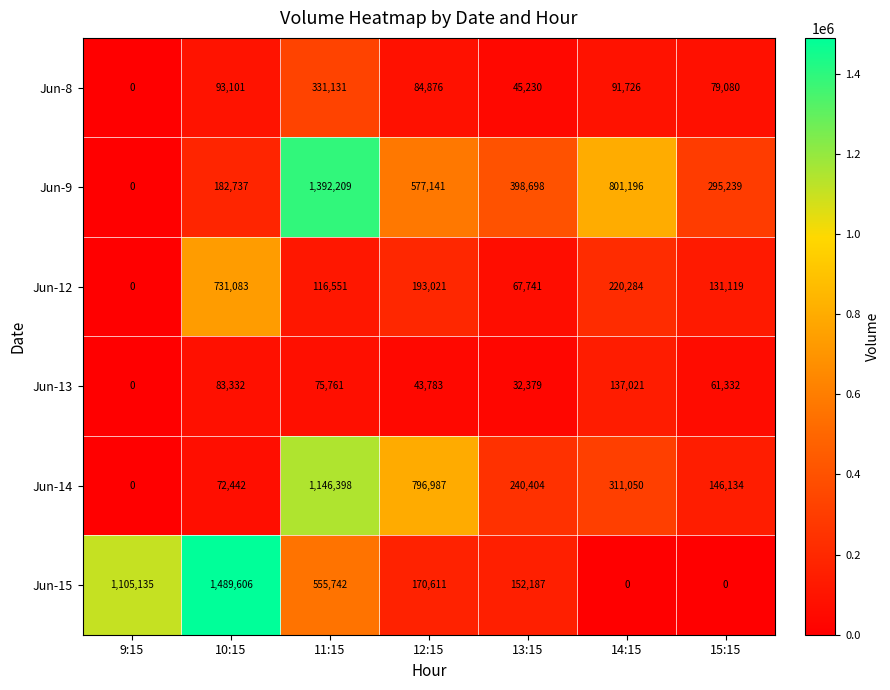

The value of Jun-8 at 12:15 is 84876. True or false?

True